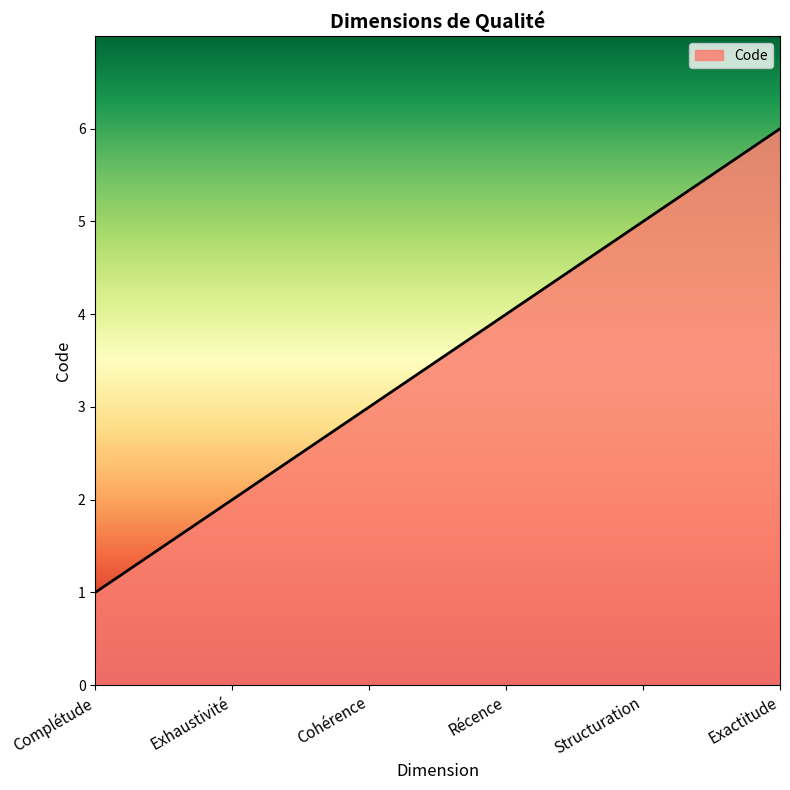

Count the values in the range 2 to 5.

4